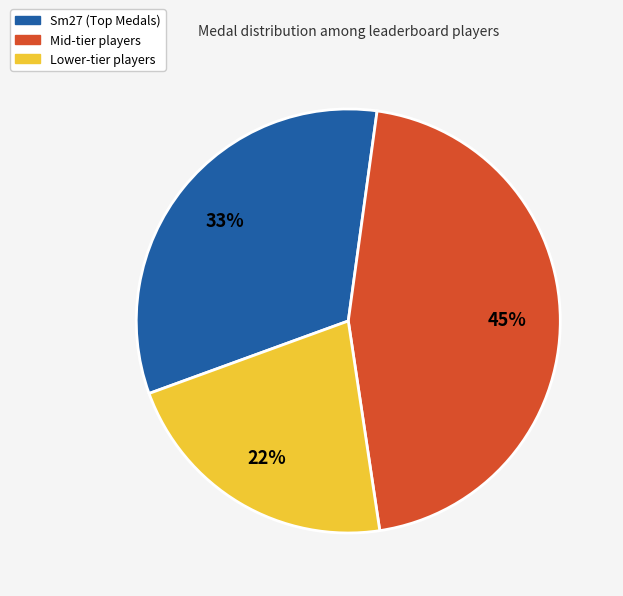

To the nearest percent, what is the average slice percentage?

33%